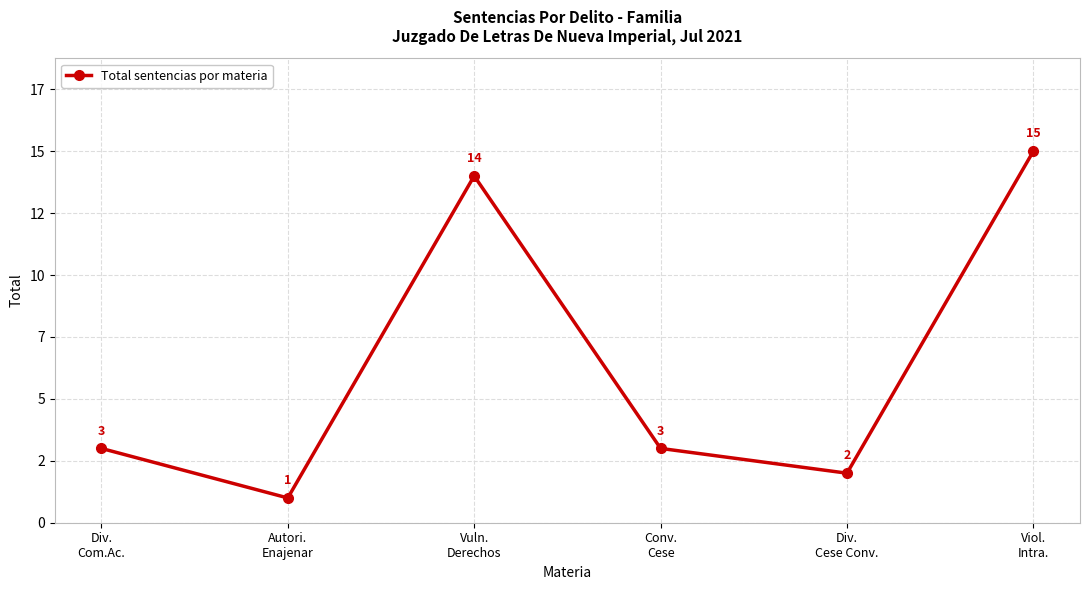

Reading left to right, list all the values displayed in this chart.

3	1	14	3	2	15